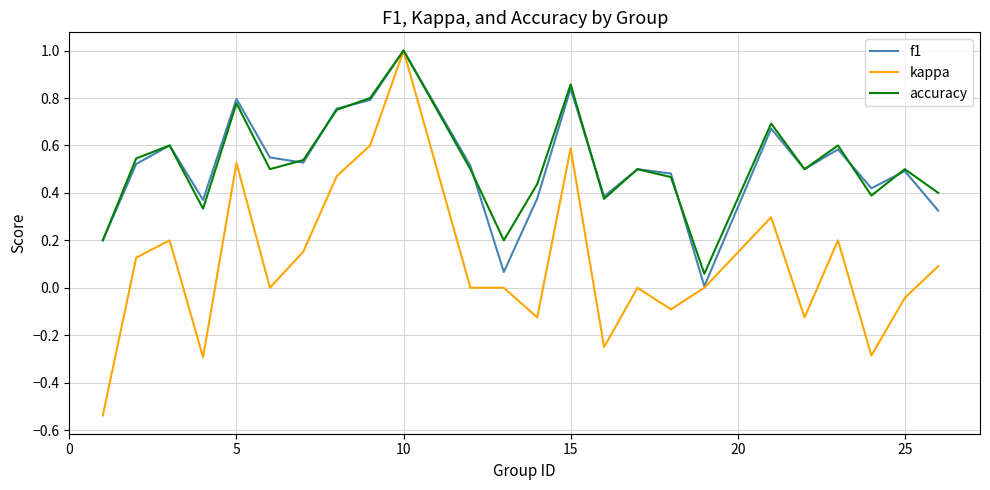

Which series has the largest range (max minus min)?

kappa